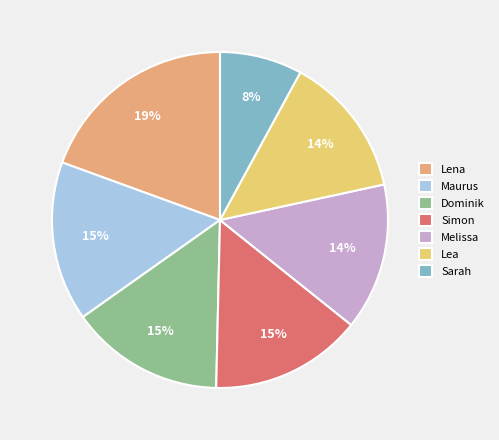

Is the sum of Simon and Melissa greater than half?

No